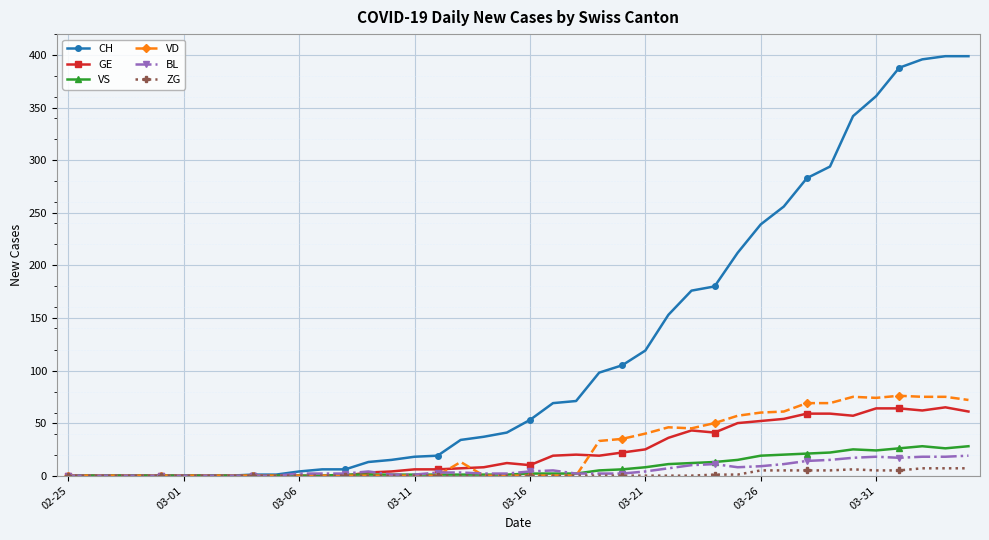

Which series has the largest range (max minus min)?

CH